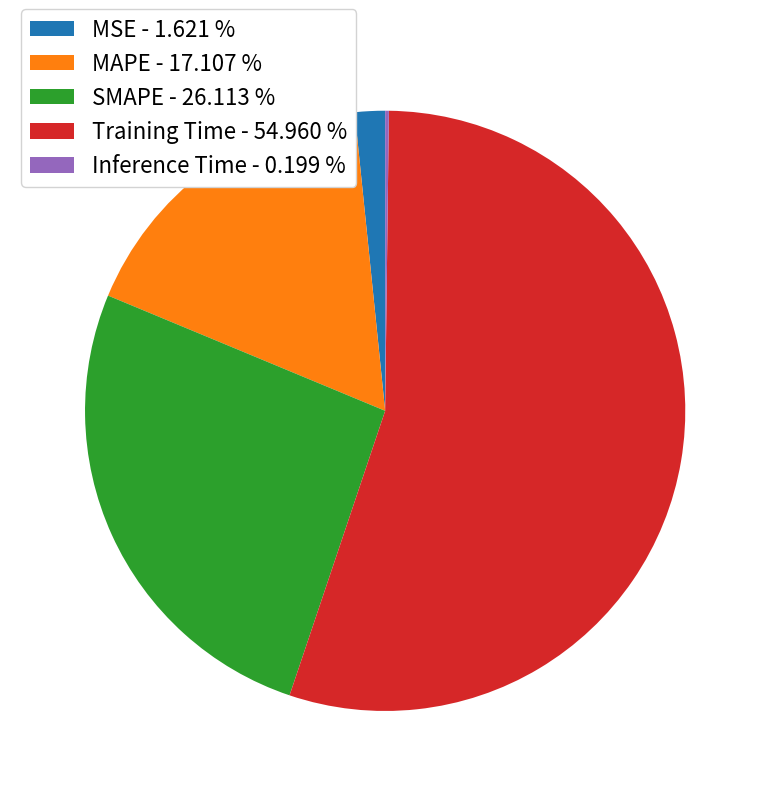

Do MSE - 1.621 % and MAPE - 17.107 % together represent more than half of the pie?

No